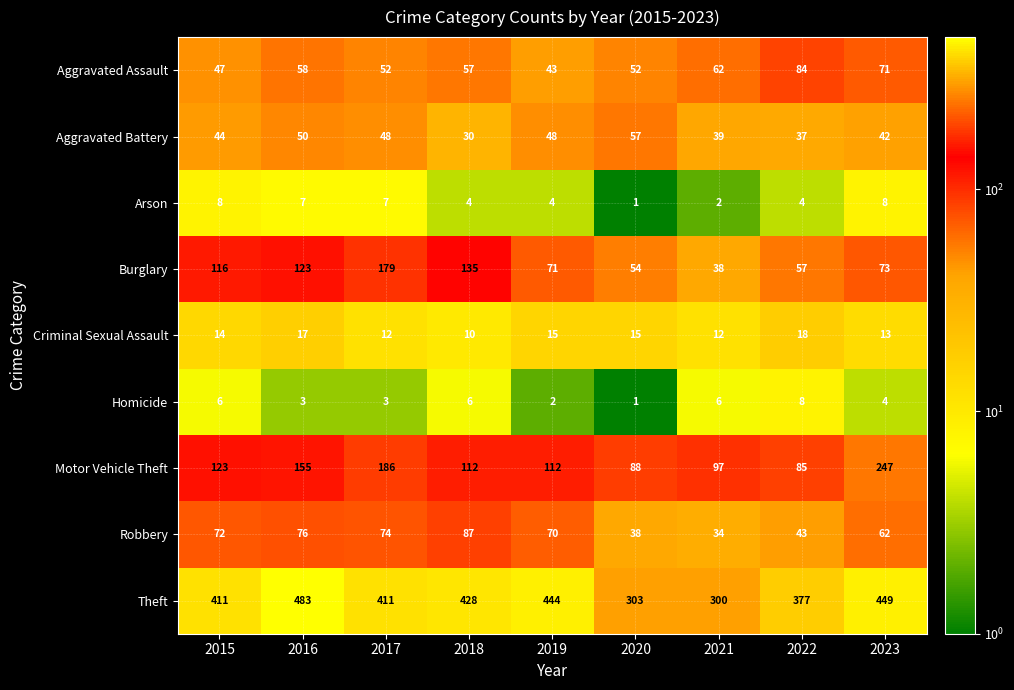

True or false: Criminal Sexual Assault has a value of 18 at 2023.

False